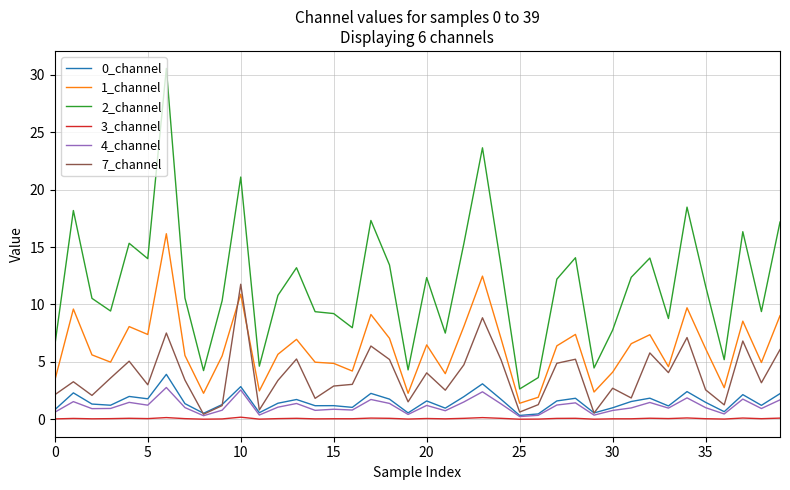

How many values in the 1_channel series exceed 6?

20